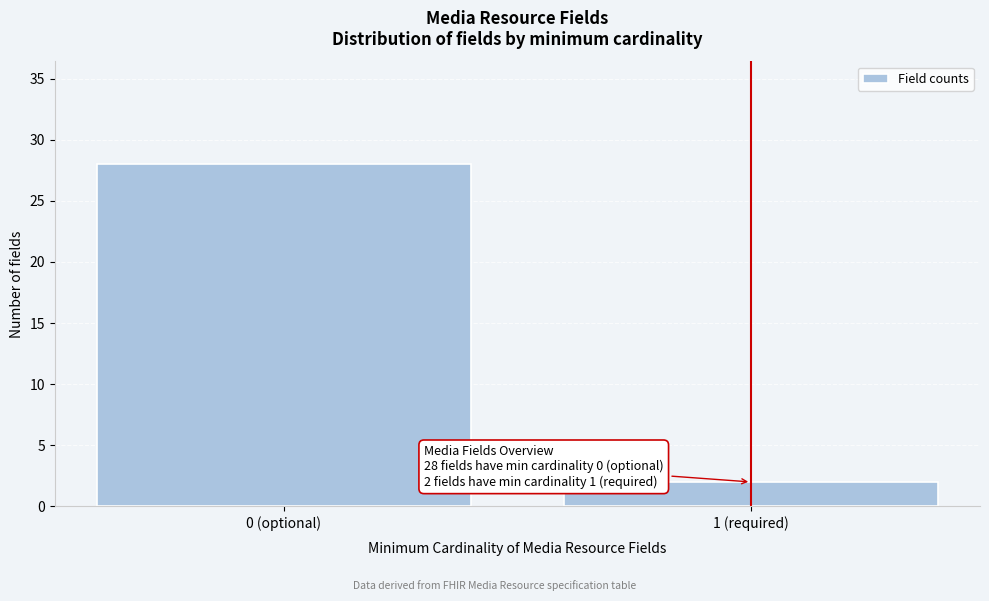

Reading right to left, list all the values displayed in this chart.

2	28